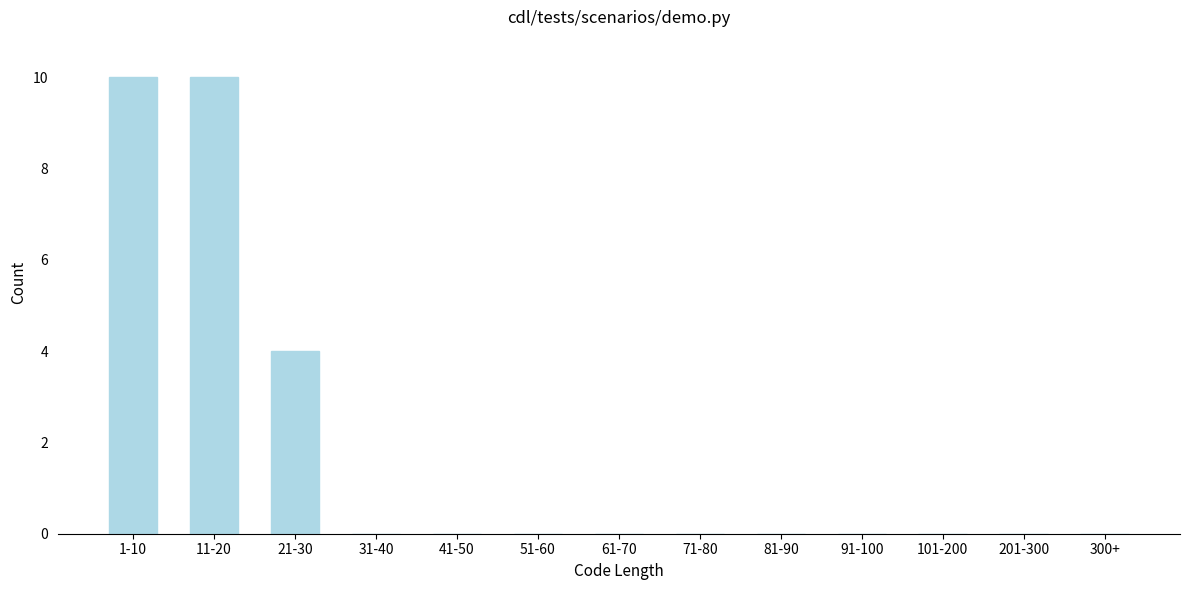

Reading left to right, list all the values displayed in this chart.

1-10=10	11-20=10	21-30=4	31-40=0	41-50=0	51-60=0	61-70=0	71-80=0	81-90=0	91-100=0	101-200=0	201-300=0	300+=0